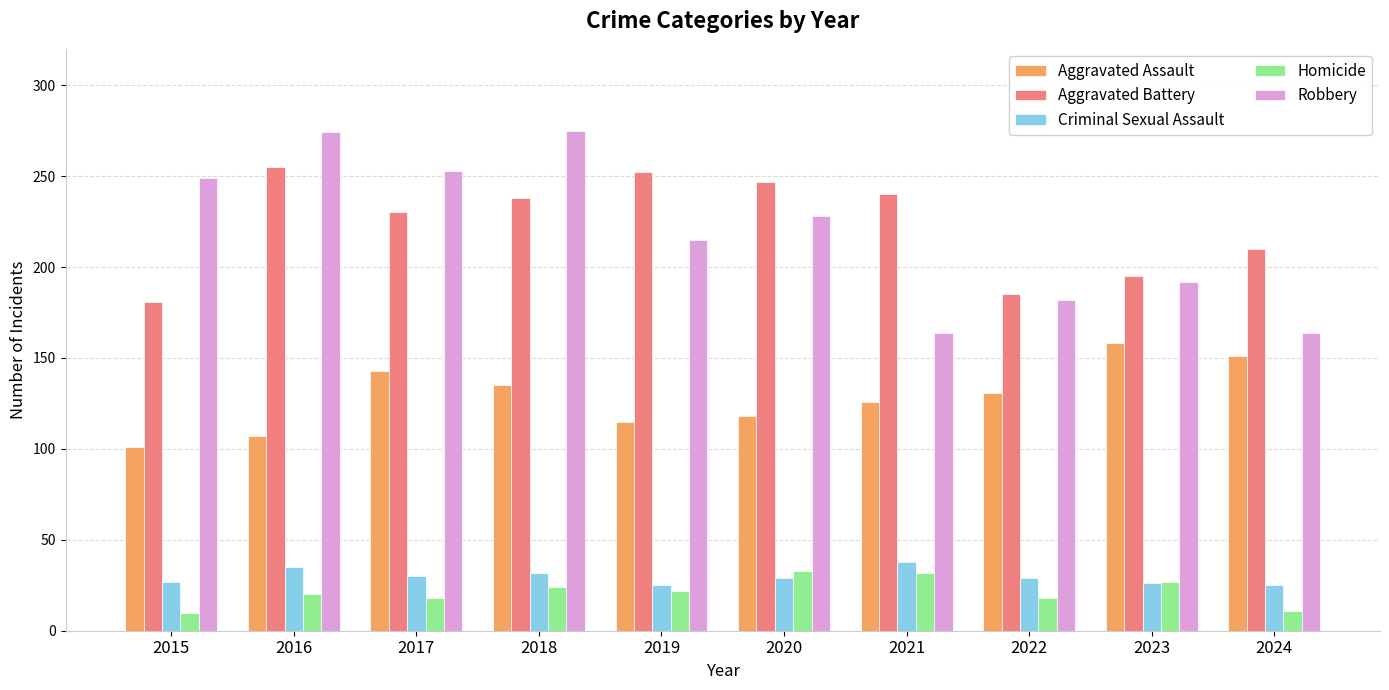

What is the maximum value for Aggravated Assault?

158